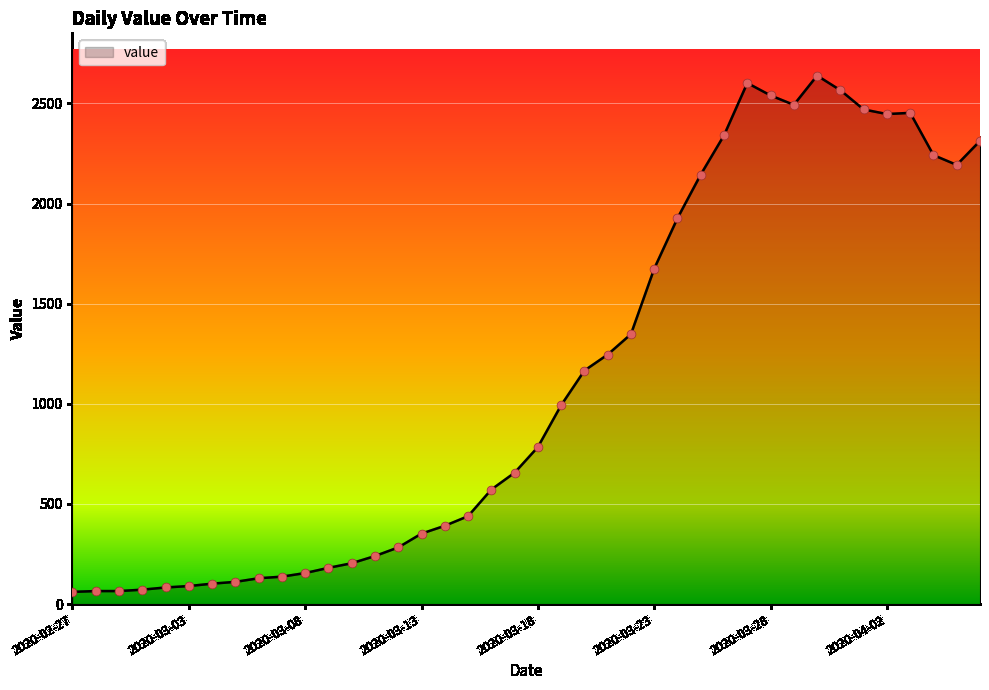

What is the smallest value displayed?

61